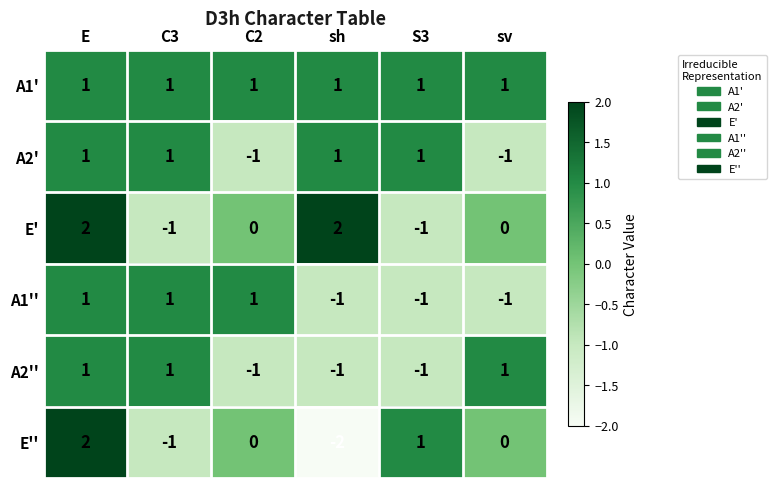

Which series changed the most between E and S3?

E'